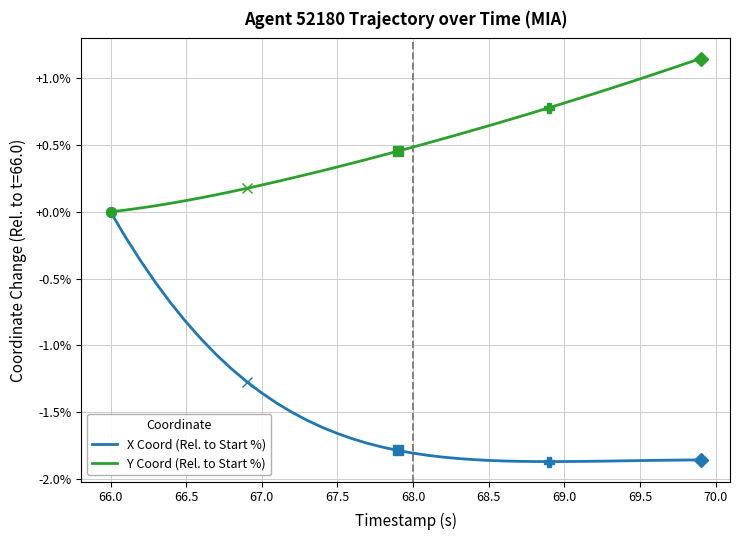

Rank the series by their maximum value, from highest to lowest.

Y Coord (Rel. to Start %), X Coord (Rel. to Start %)